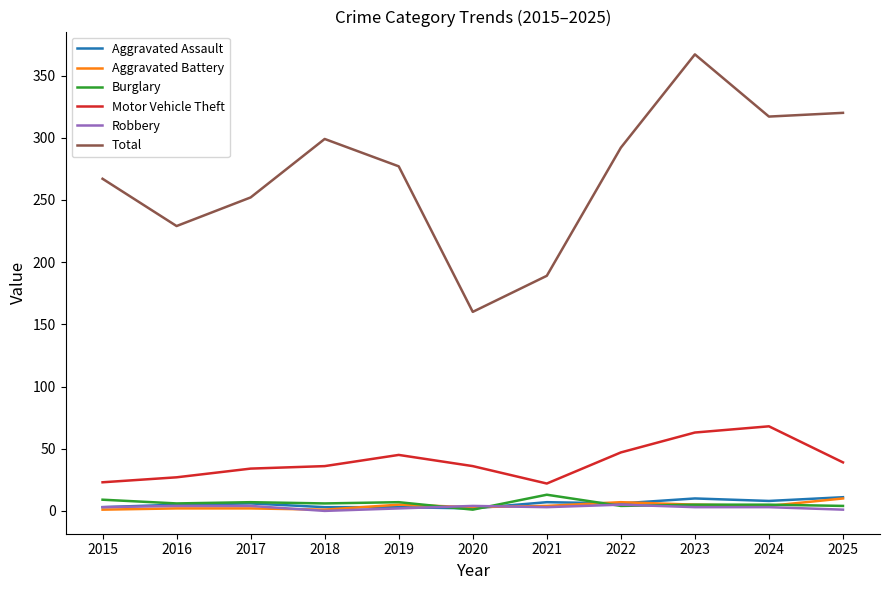

At how many categories does at least one series exceed 115?

11